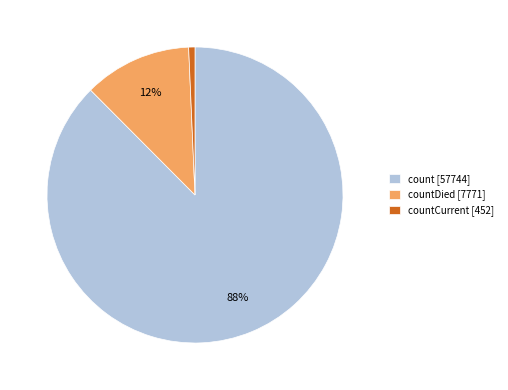

True or false: count [57744] accounts for 88% of the total.

True